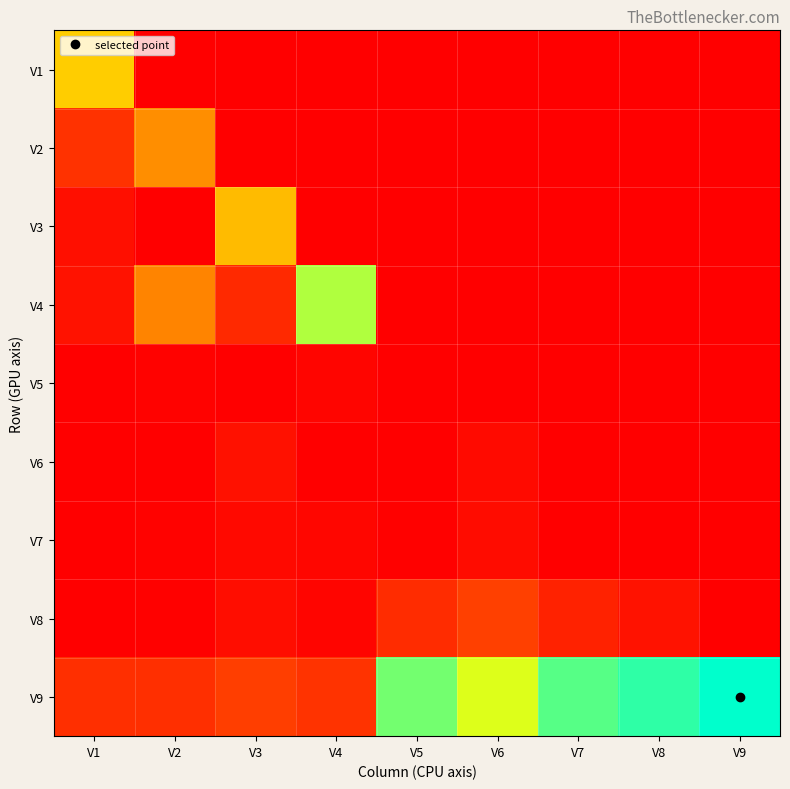

How many categories are shown in the chart?

9